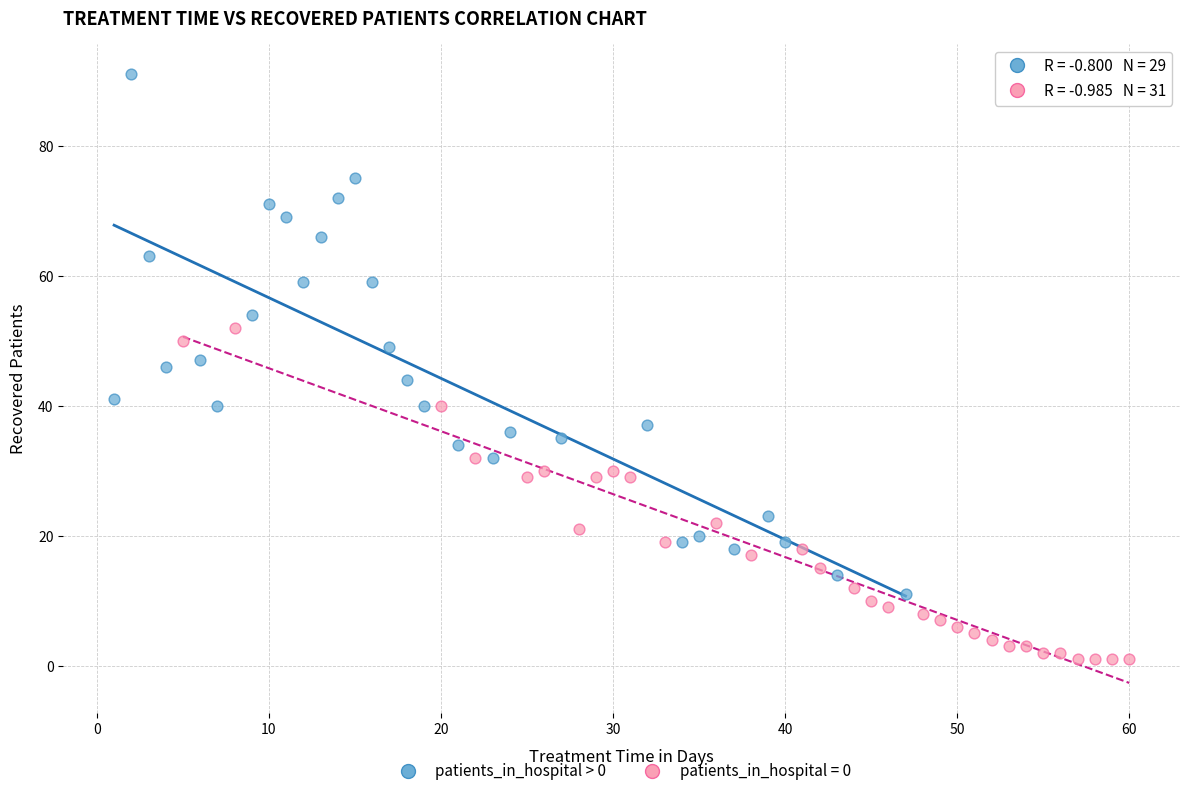

Which series contains the highest Y value?

patients_in_hospital > 0